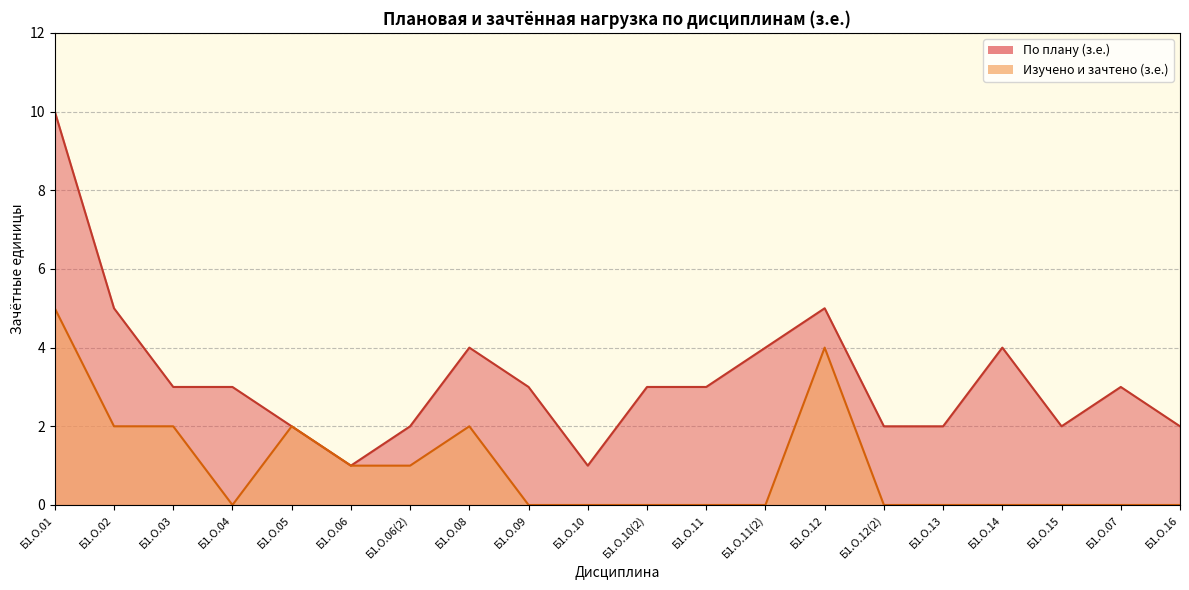

Reading left to right, what are all the values shown in this chart?

По плану (з.е.): 10	5	3	3	2	1	2	4	3	1	3	3	4	5	2	2	4	2	3	2
Изучено и зачтено (з.е.): 5	2	2	0	2	1	1	2	0	0	0	0	0	4	0	0	0	0	0	0